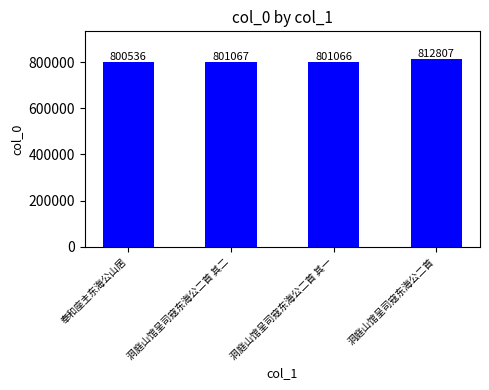

How many data points are less than 801067?

2